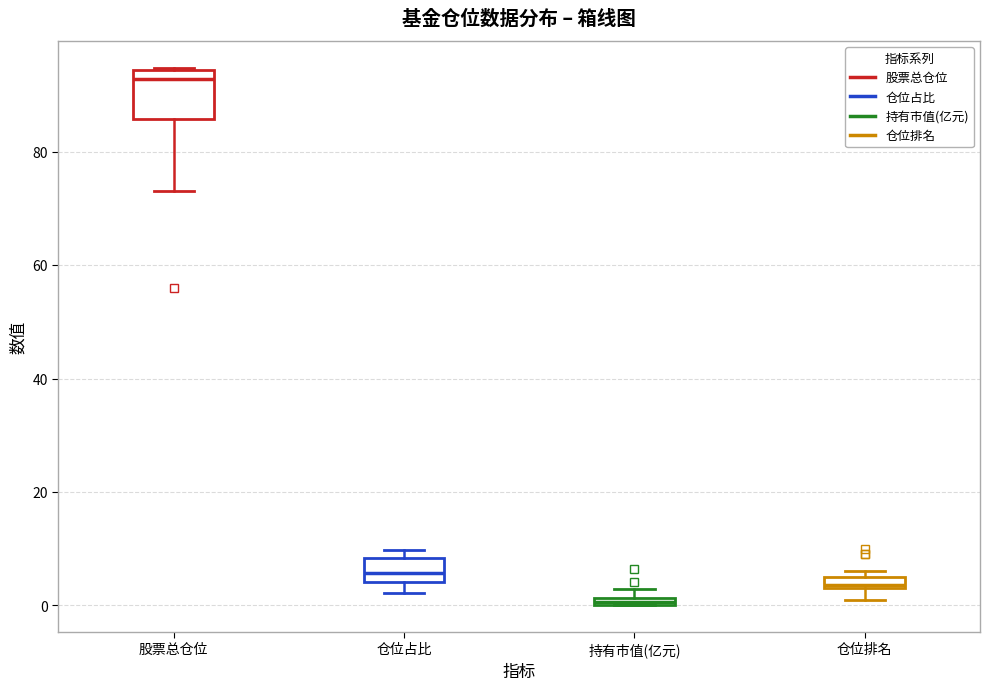

Which box's median line is the highest?

股票总仓位